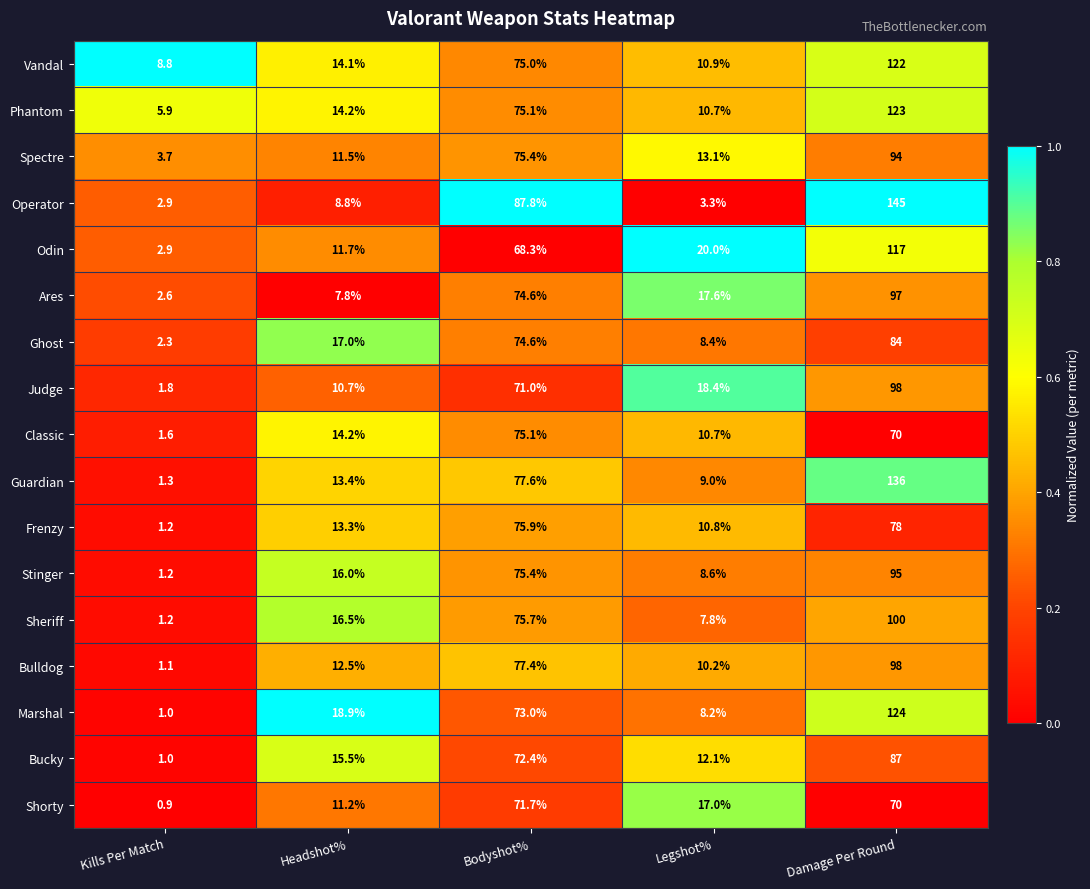

True or false: Stinger has a value of 8.6 at Legshot%.

True